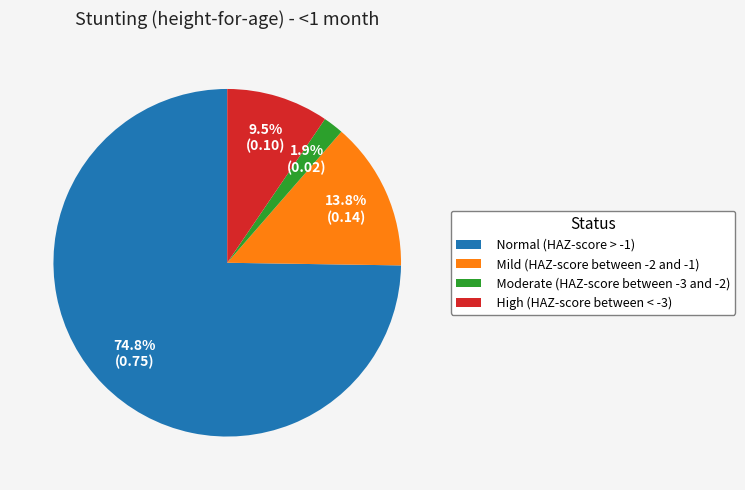

To the nearest percent, what is the combined percentage of High (HAZ-score between < -3) and Moderate (HAZ-score between -3 and -2)?

11%